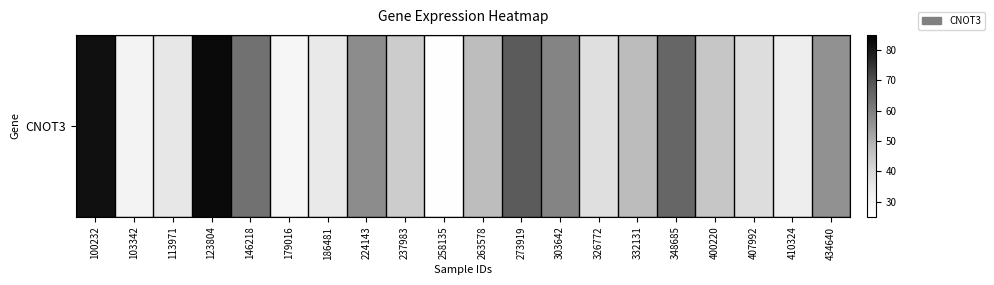

The chart shows a value of 57.0 at 224143. True or false?

True